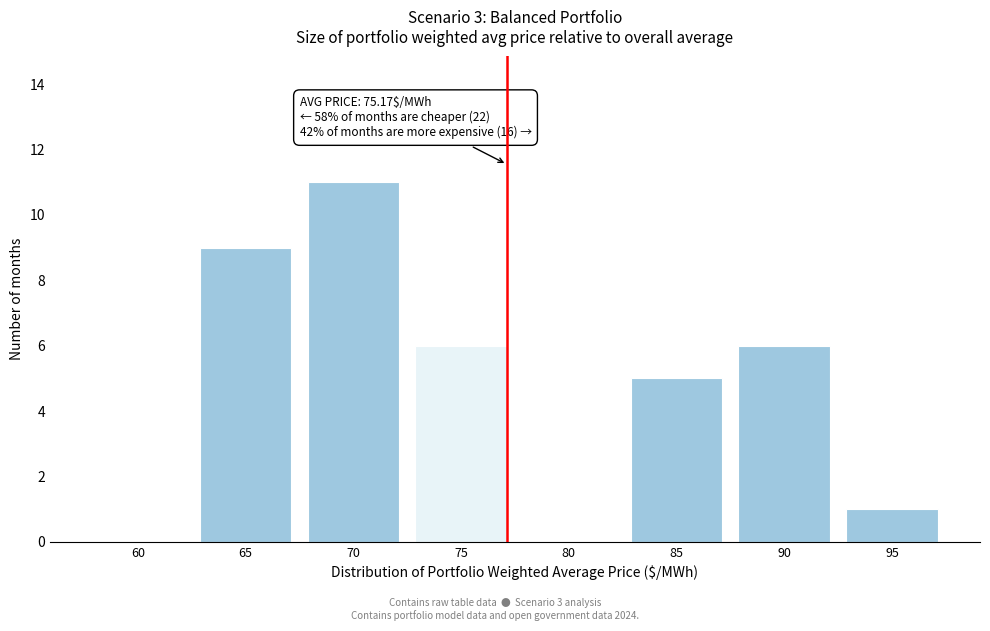

Reading right to left, transcribe all the data shown in this chart.

95=1	90=6	85=5	80=0	75=6	70=11	65=9	60=0